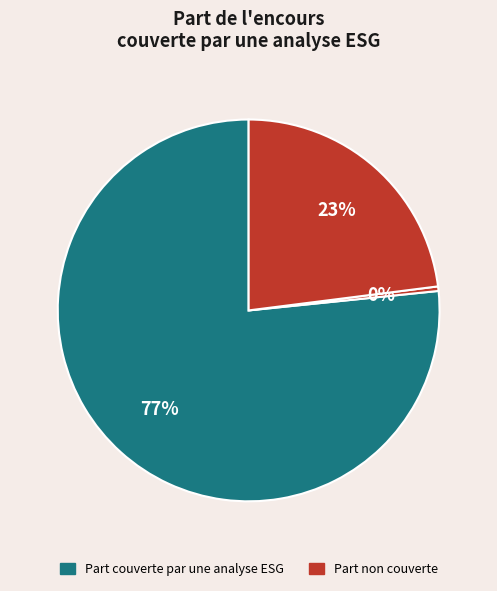

Does any single category account for the majority?

Yes